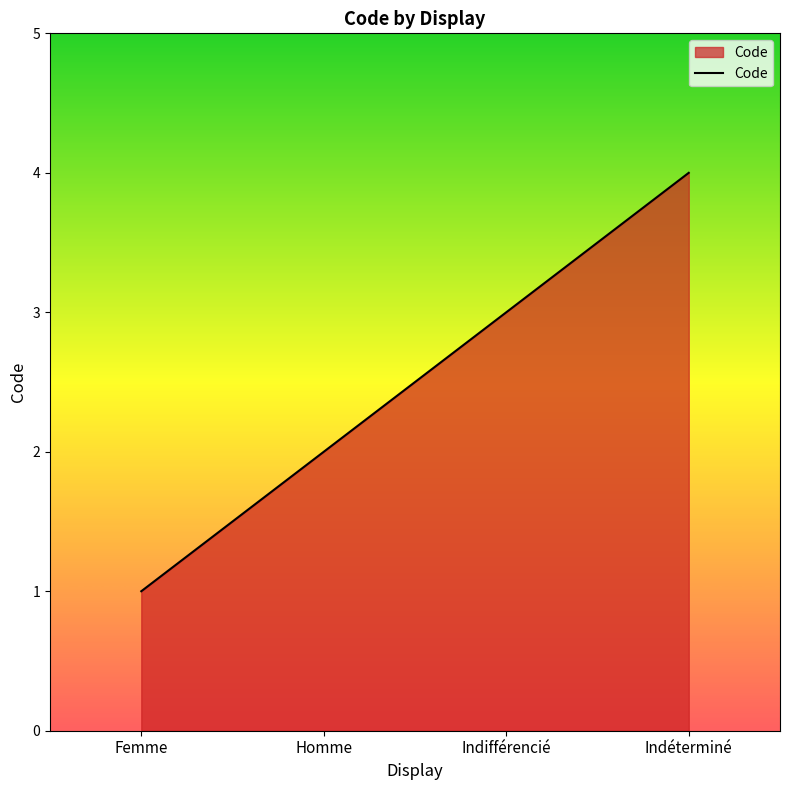

List the labels in order of value, smallest first.

Femme, Homme, Indifférencié, Indéterminé